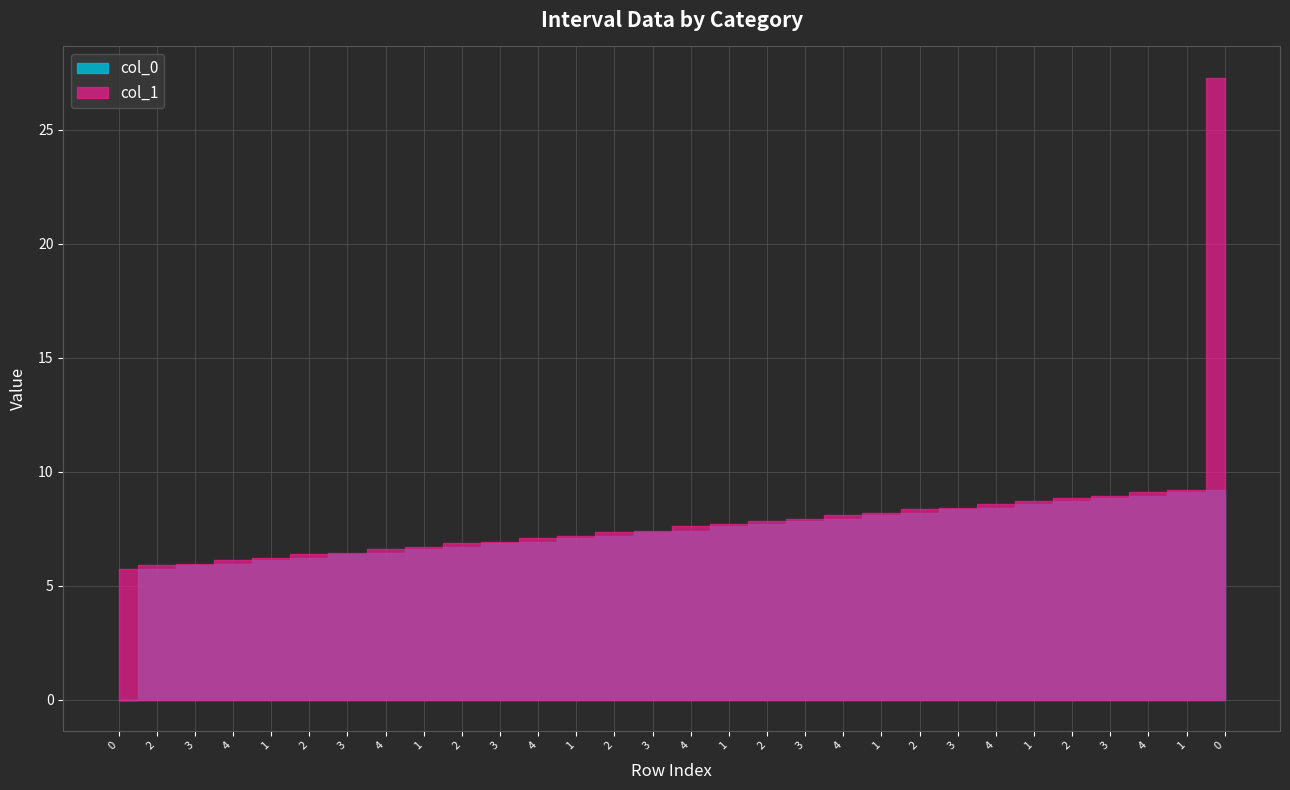

What is the maximum value shown in the chart?

27.3